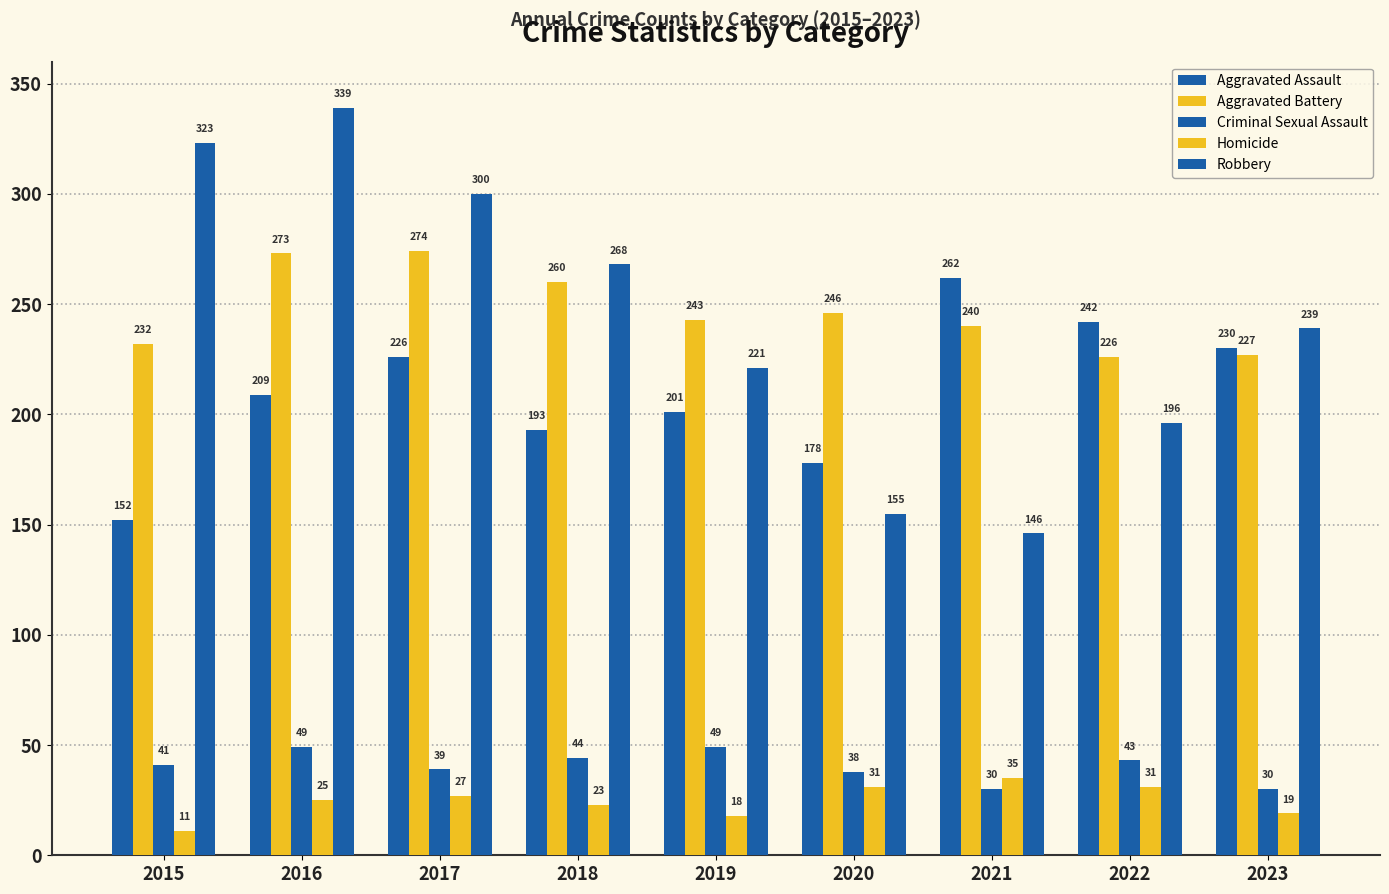

What is the difference between the Homicide values at 2020 and 2018?

8